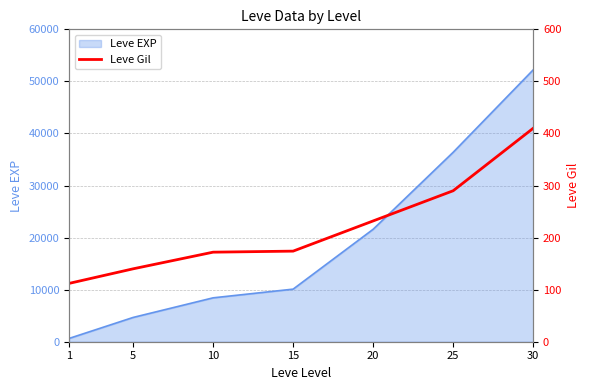

What is the value of the 6th point from the left?

290